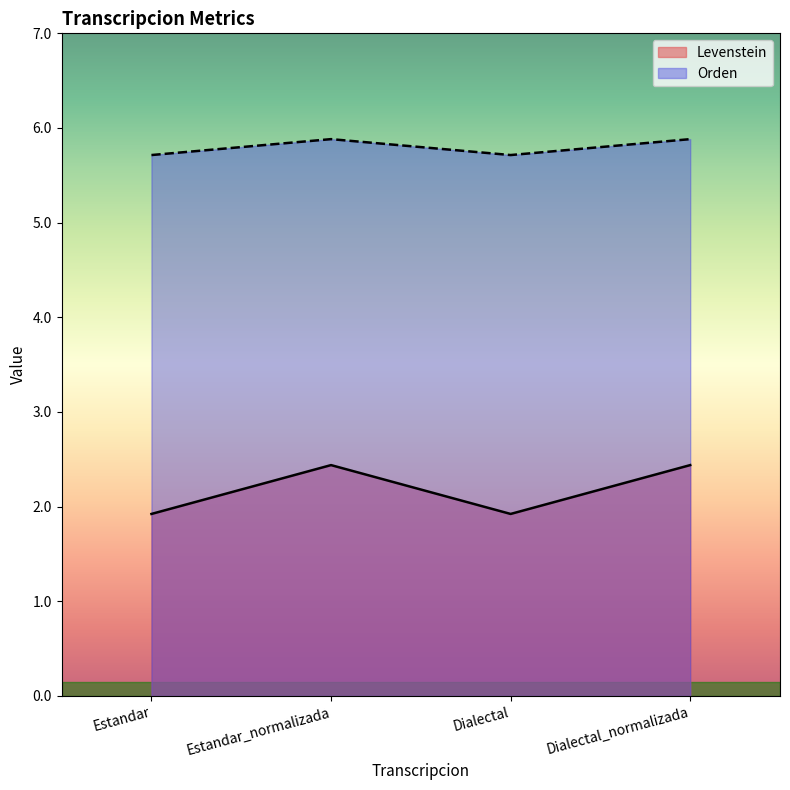

Count the Orden values in the range 5 to 6.

4